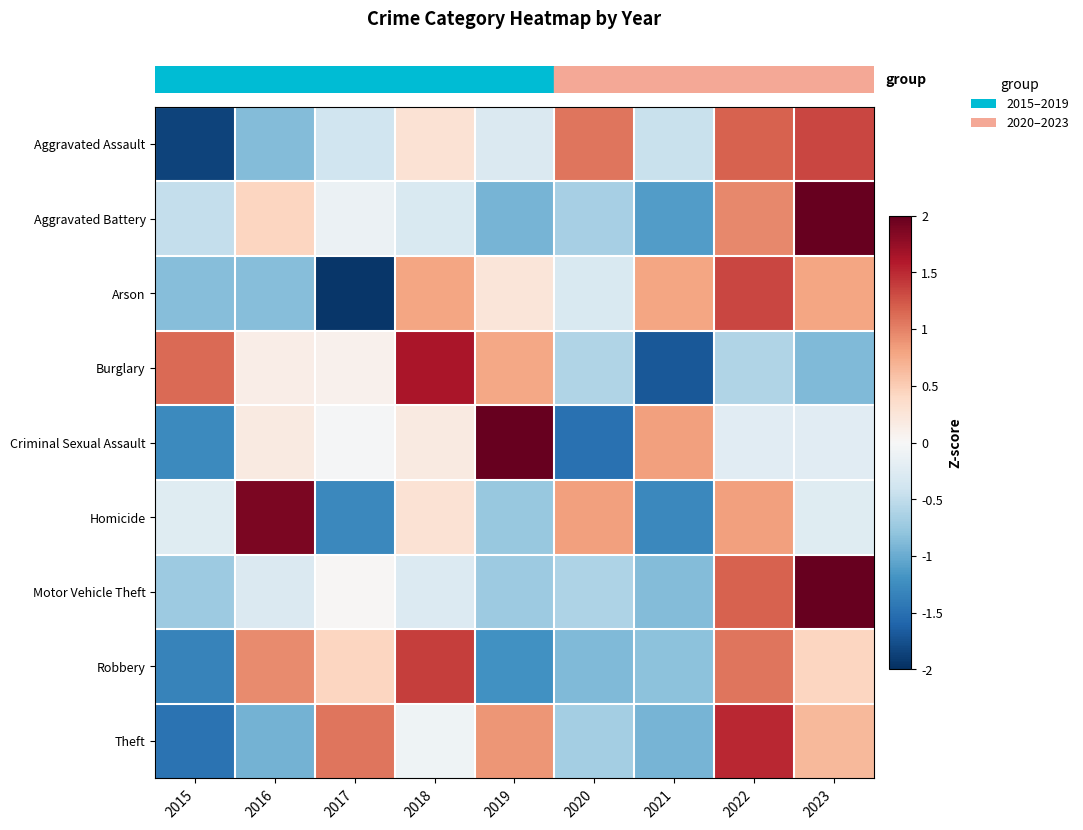

Reading right to left, extract all data points from this chart.

row_0: 1.3	1.2	-0.4	1.1	-0.3	0.3	-0.4	-0.9	-1.9
row_1: 2.2	1.0	-1.1	-0.7	-0.9	-0.3	-0.1	0.4	-0.5
row_2: 0.8	1.3	0.8	-0.3	0.2	0.8	-1.9	-0.8	-0.8
row_3: -0.9	-0.6	-1.7	-0.6	0.8	1.6	0.1	0.1	1.1
row_4: -0.2	-0.2	0.8	-1.5	2.1	0.2	-0.0	0.2	-1.3
row_5: -0.2	0.8	-1.3	0.8	-0.8	0.3	-1.3	1.9	-0.2
row_6: 2.3	1.2	-0.9	-0.6	-0.7	-0.3	0.0	-0.3	-0.7
row_7: 0.4	1.1	-0.8	-0.9	-1.2	1.4	0.4	0.9	-1.3
row_8: 0.6	1.5	-0.9	-0.7	0.9	-0.1	1.1	-0.9	-1.5